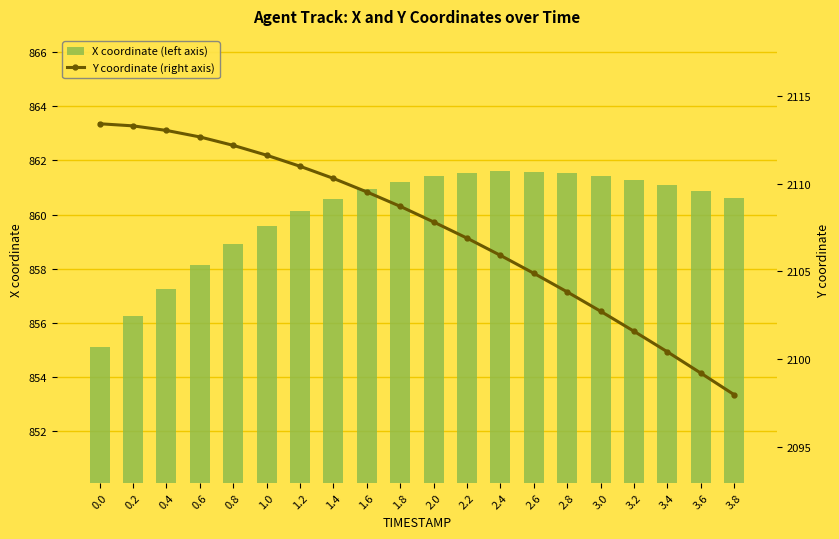

What position from the left is 2.8?

15